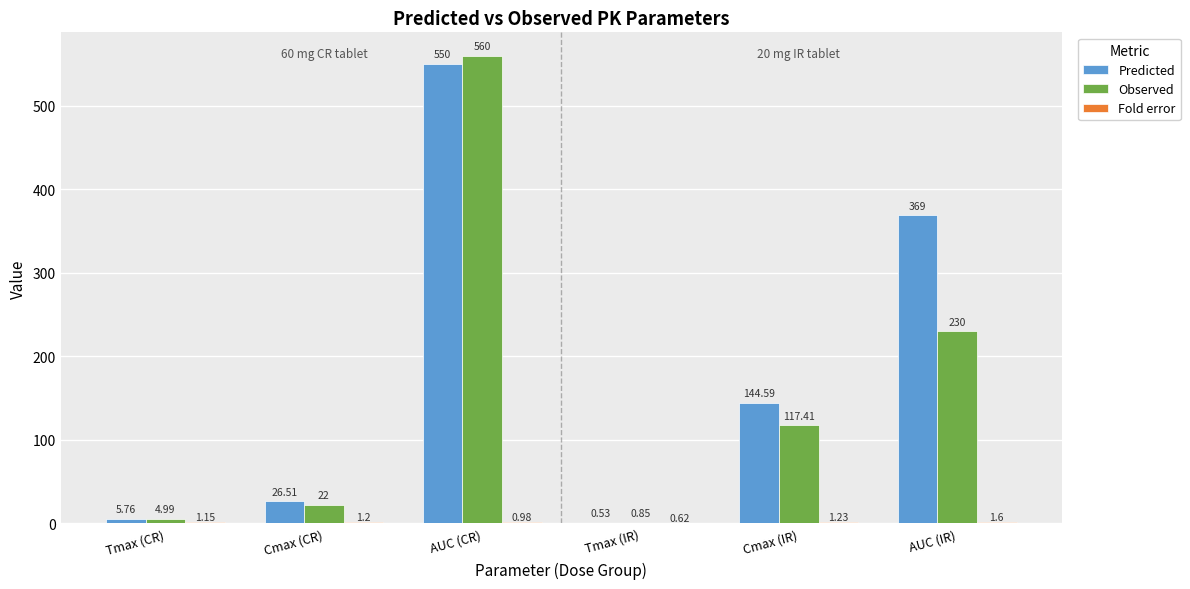

At which category does the chart reach its peak across all series?

AUC (CR)